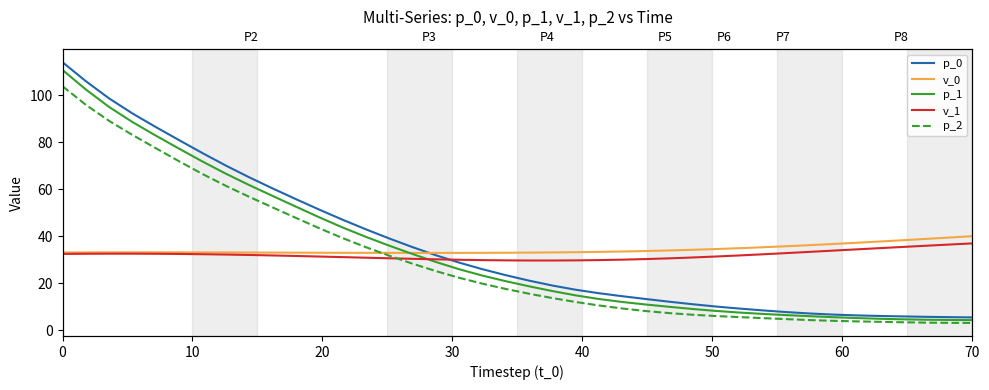

What is the average value of the p_2 series?

30.0